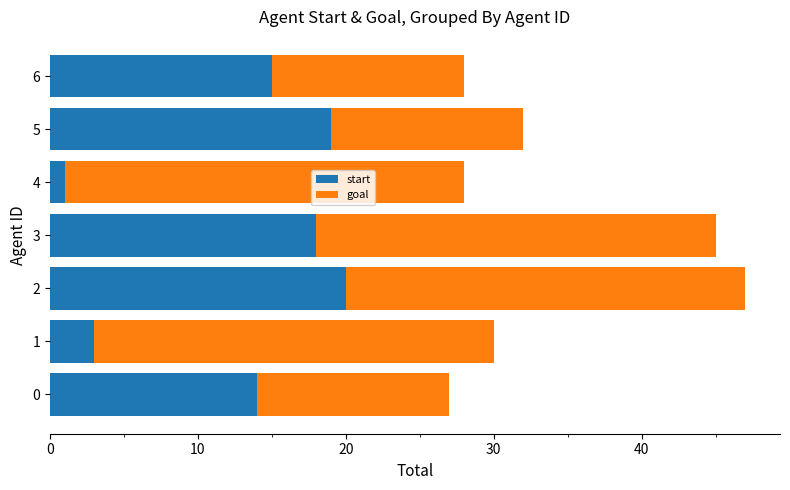

True or false: start has a value of 30 at 5.

False